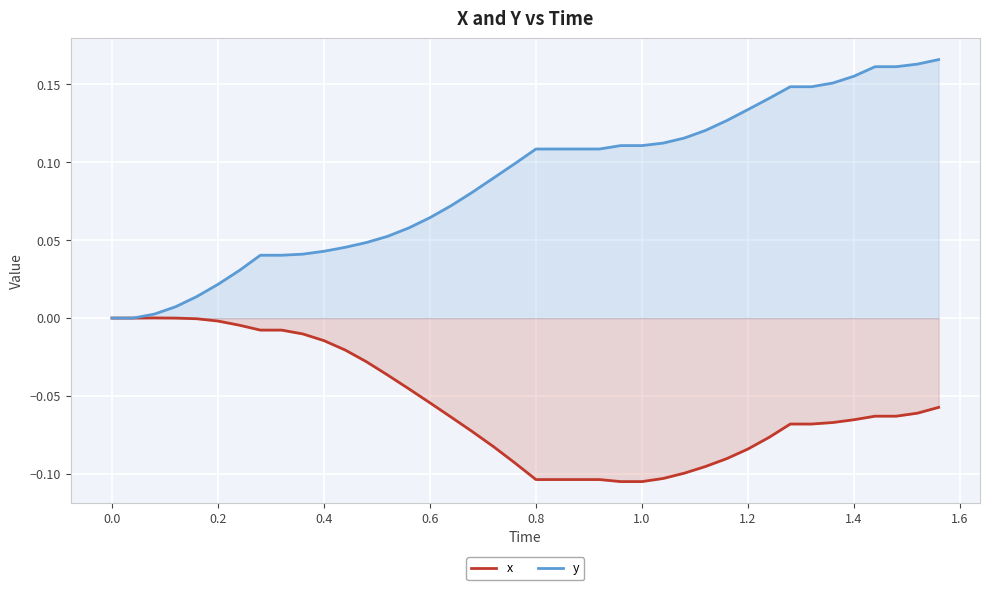

What are all the series names shown in the legend?

x, y